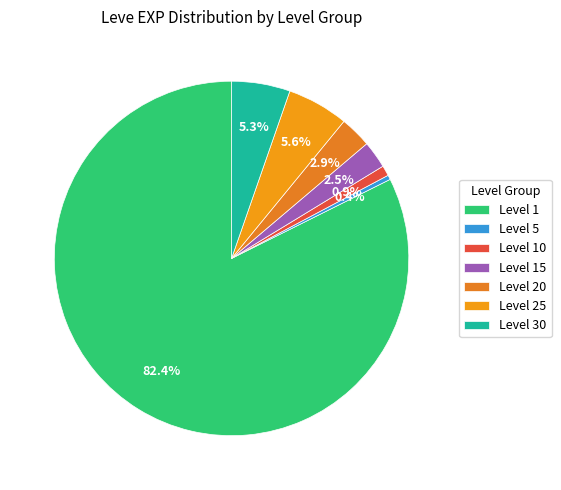

Count the number of slices in the pie.

7